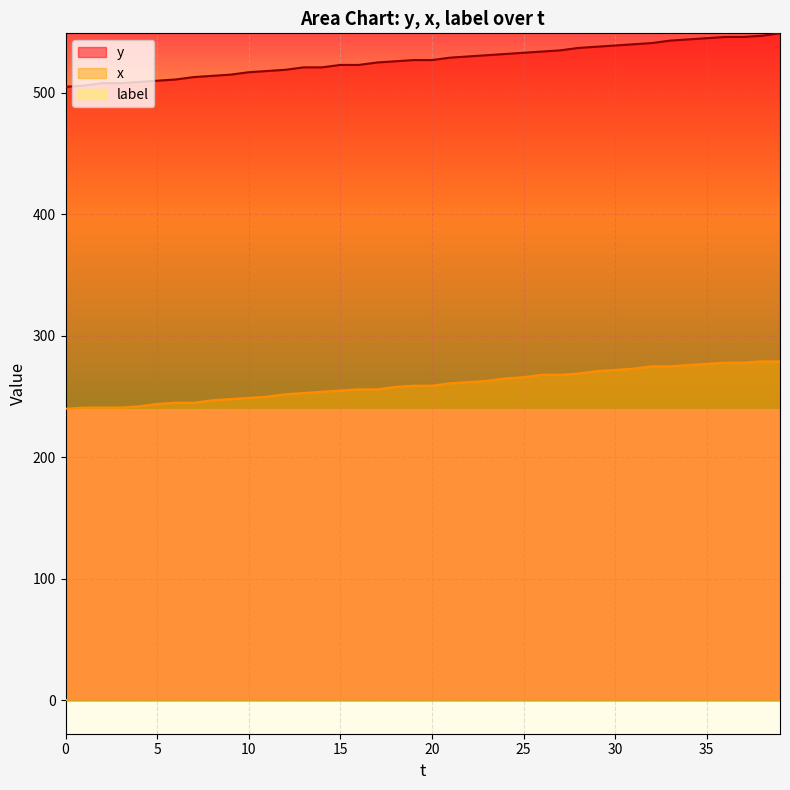

At how many categories does at least one series exceed 464?

40